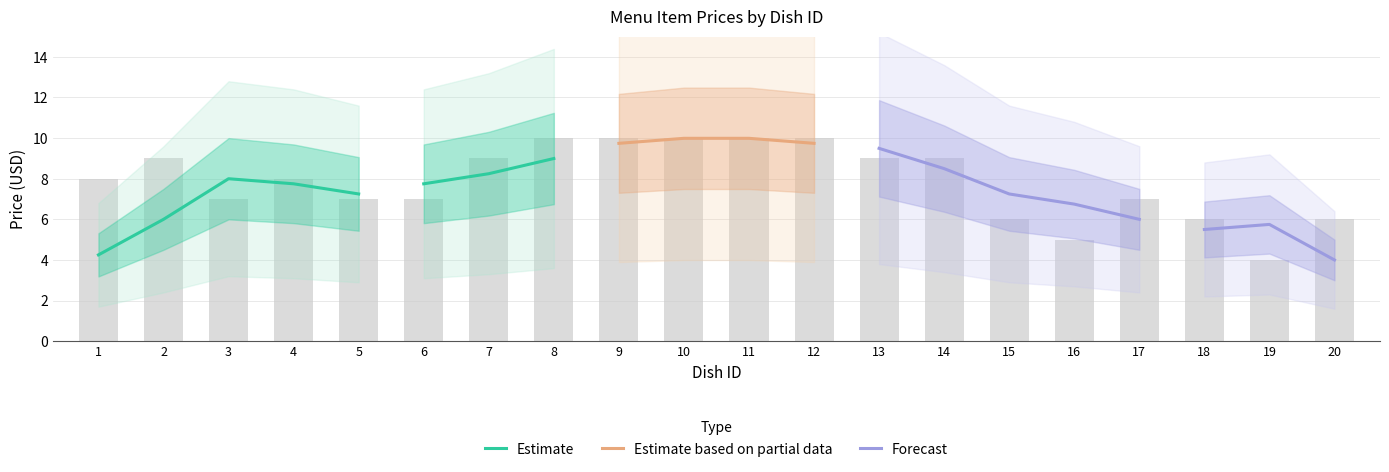

Reading left to right, extract all data points from this chart.

8.0	9.0	7.0	8.0	7.0	7.0	9.0	10.0	10.0	10.0	10.0	10.0	9.0	9.0	6.0	5.0	7.0	6.0	4.0	6.0